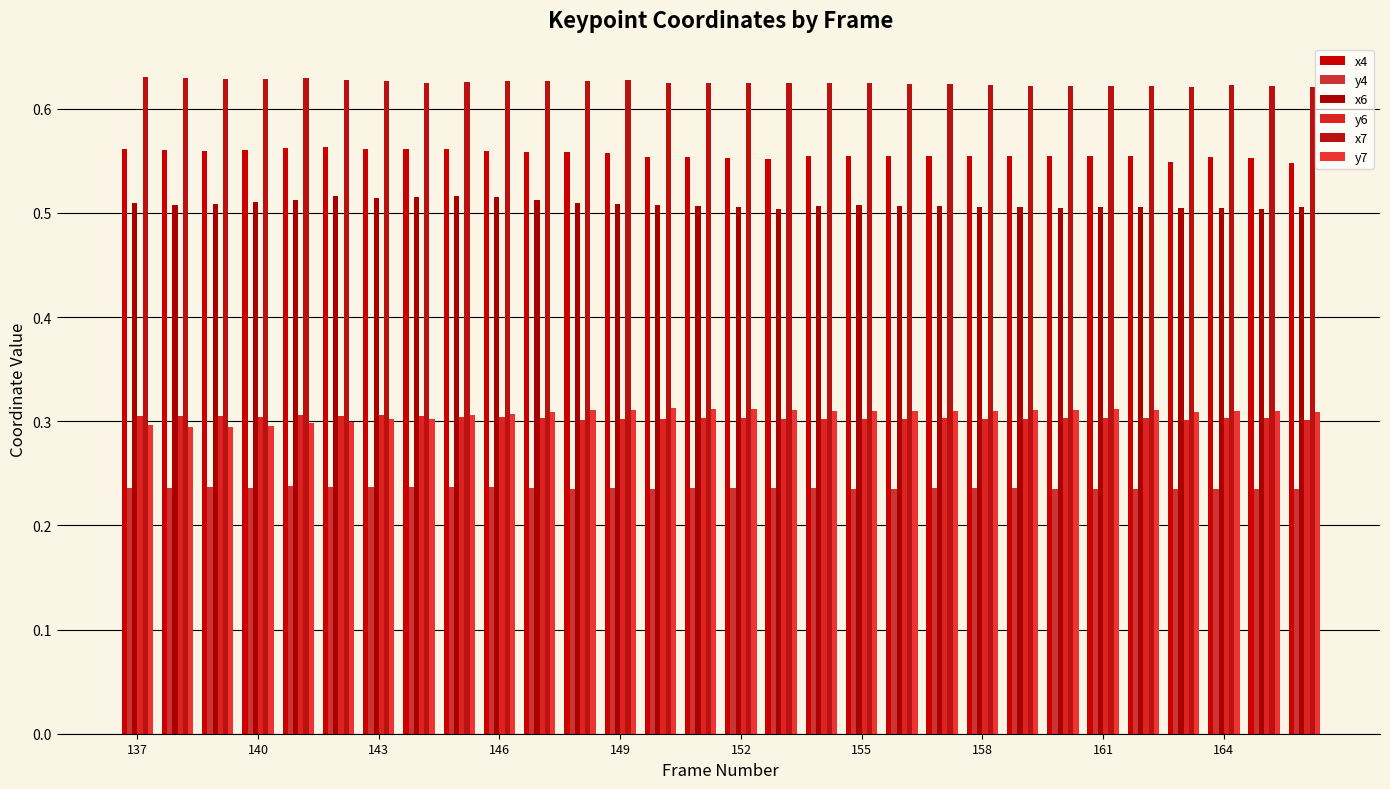

What is the average value of the y7 series?

0.3